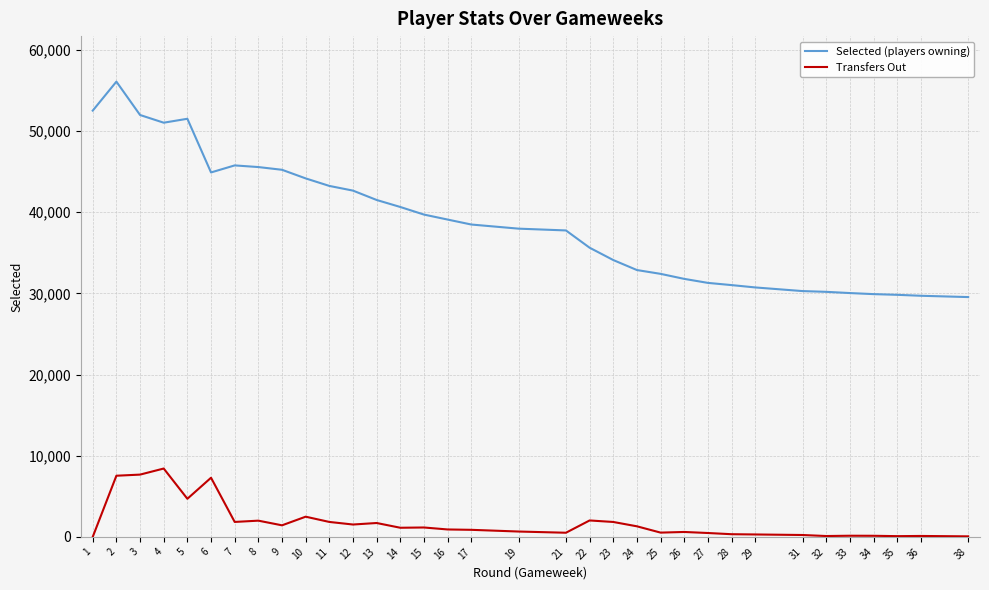

How many data points does each series have?

38